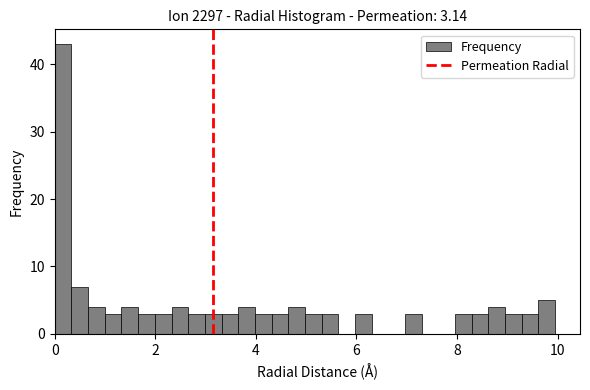

Read against the x-axis, roughly where is the centre of the tallest bar?

0.2